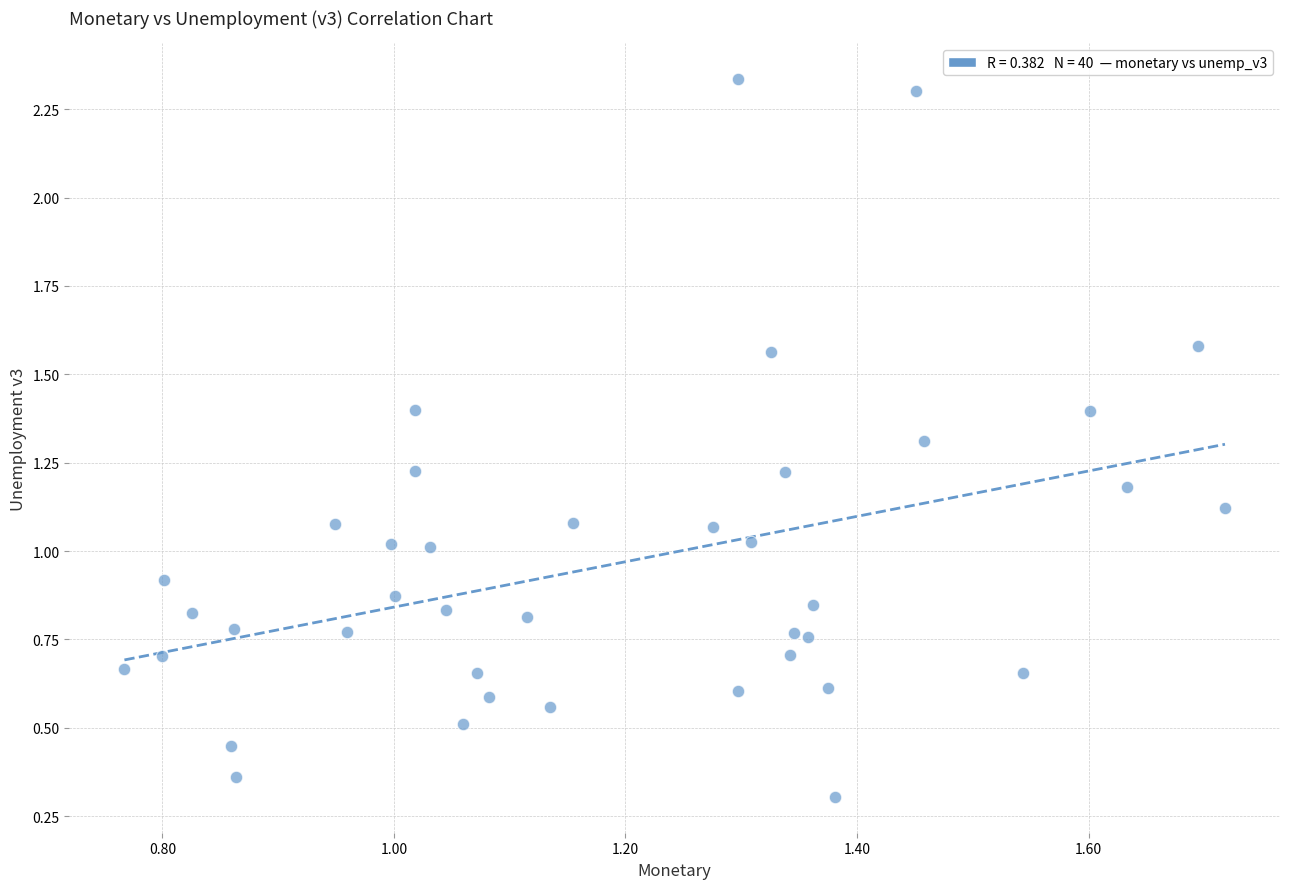

What is the range of Y values (max minus min)?

2.0